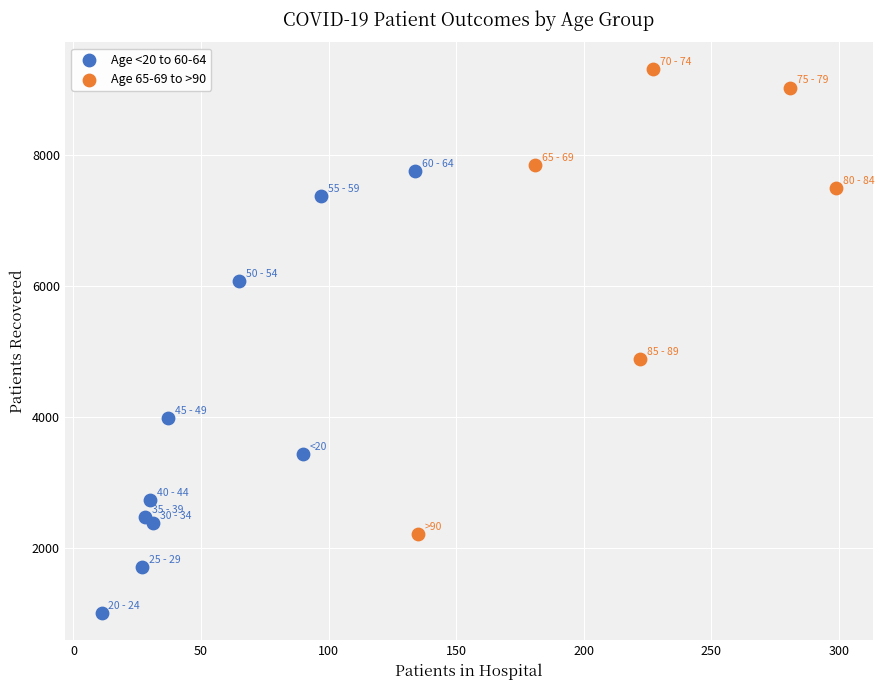

Which series reaches the minimum Y coordinate?

Age <20 to 60-64